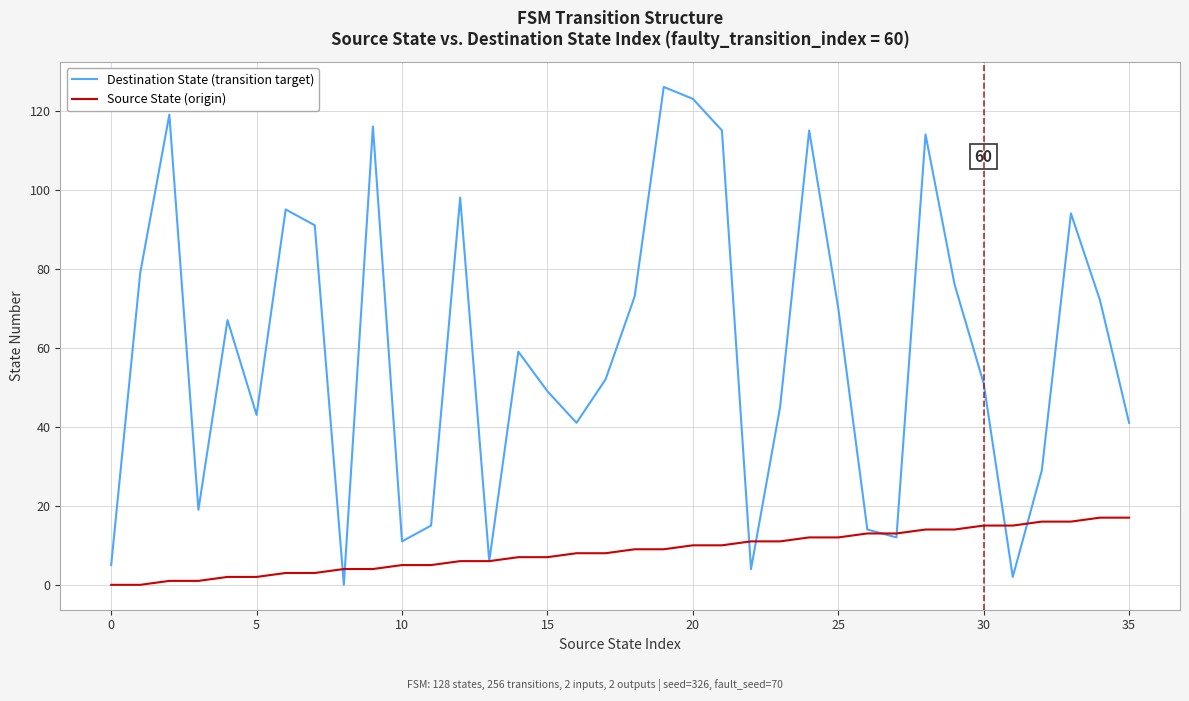

Which series has the largest range (max minus min)?

Destination State (transition target)